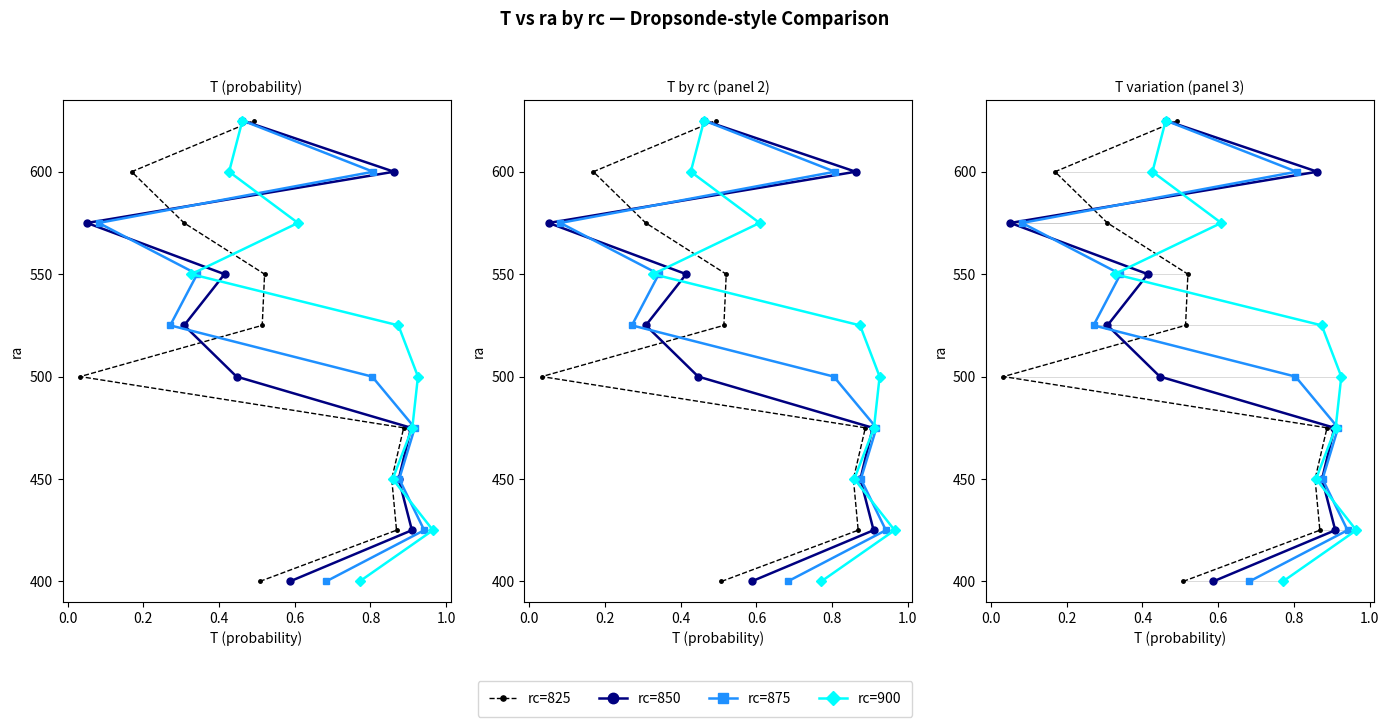

Which series changed the most between 0.8 and 1.0?

rc=825